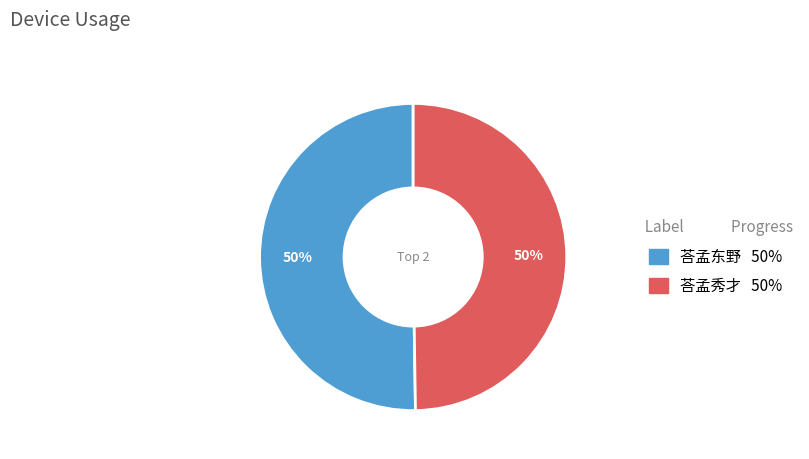

Approximately how many times larger is the value at 荅孟东野 compared to 荅孟秀才?

1.0